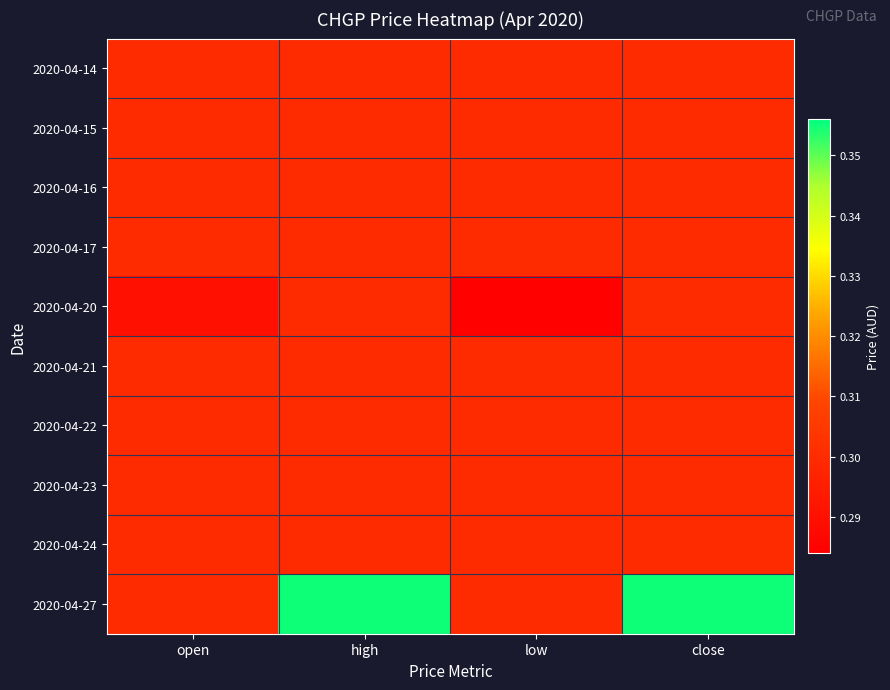

How many distinct data groups are displayed?

10